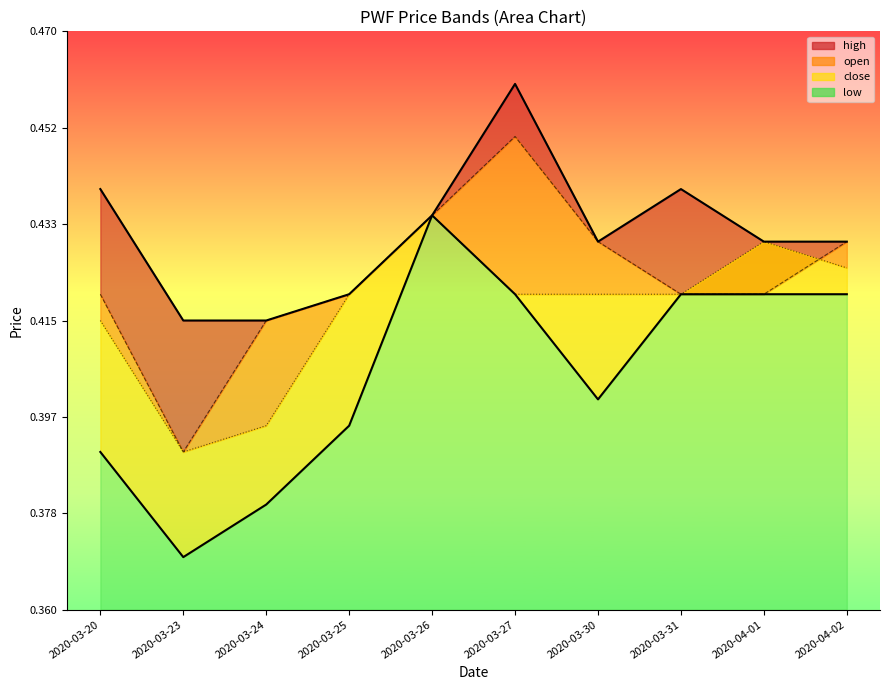

What is the maximum value for close?

0.4